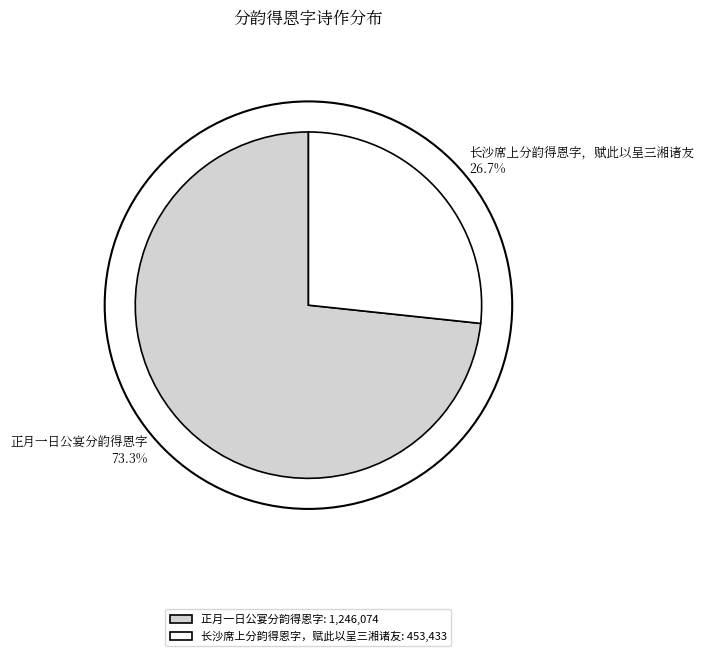

Which has a higher value, 长沙席上分韵得恩字，赋此以呈三湘诸友 or 正月一日公宴分韵得恩字?

正月一日公宴分韵得恩字